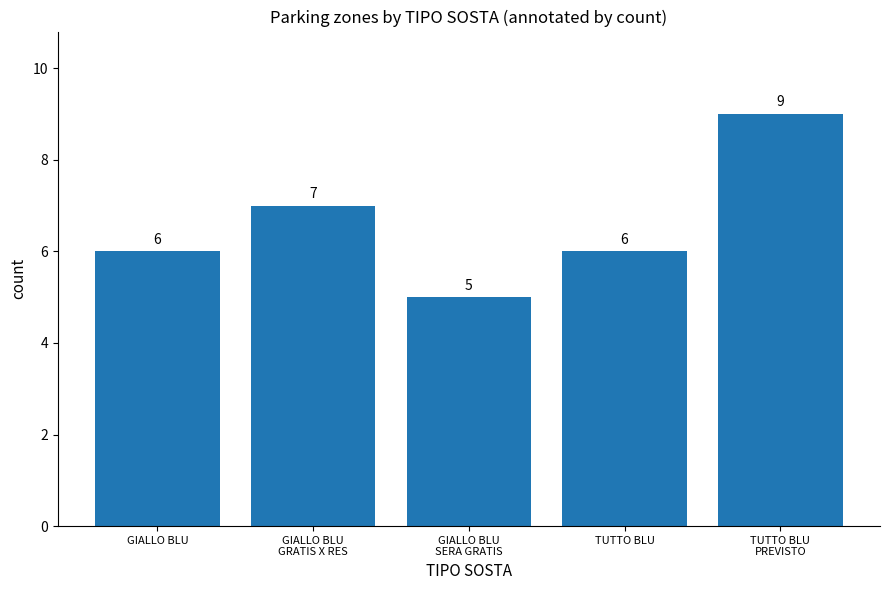

What is the ratio of the value at GIALLO BLU
GRATIS X RES to the value at GIALLO BLU?

1.2